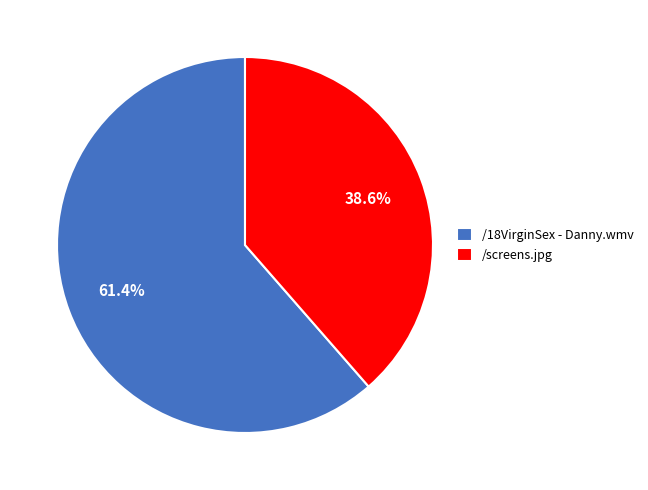

What is the ratio of the value at /screens.jpg to the value at /18VirginSex - Danny.wmv?

0.6